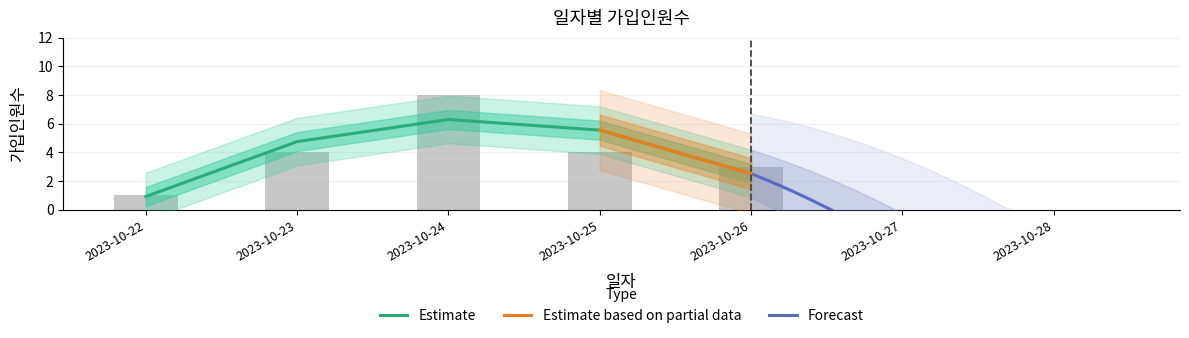

What is the sum of all values?

20